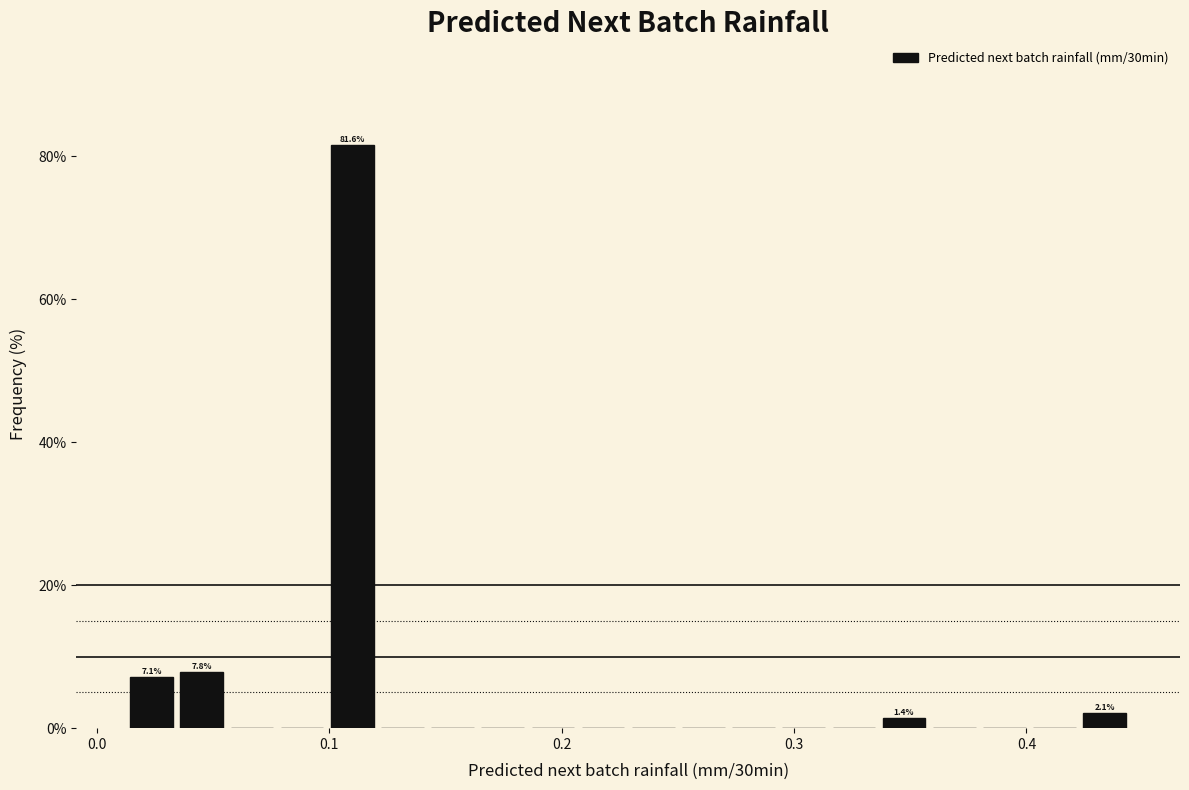

Around what value on the x-axis is the tallest bar? Give the approximate position of its centre, as read against the axis.

0.11